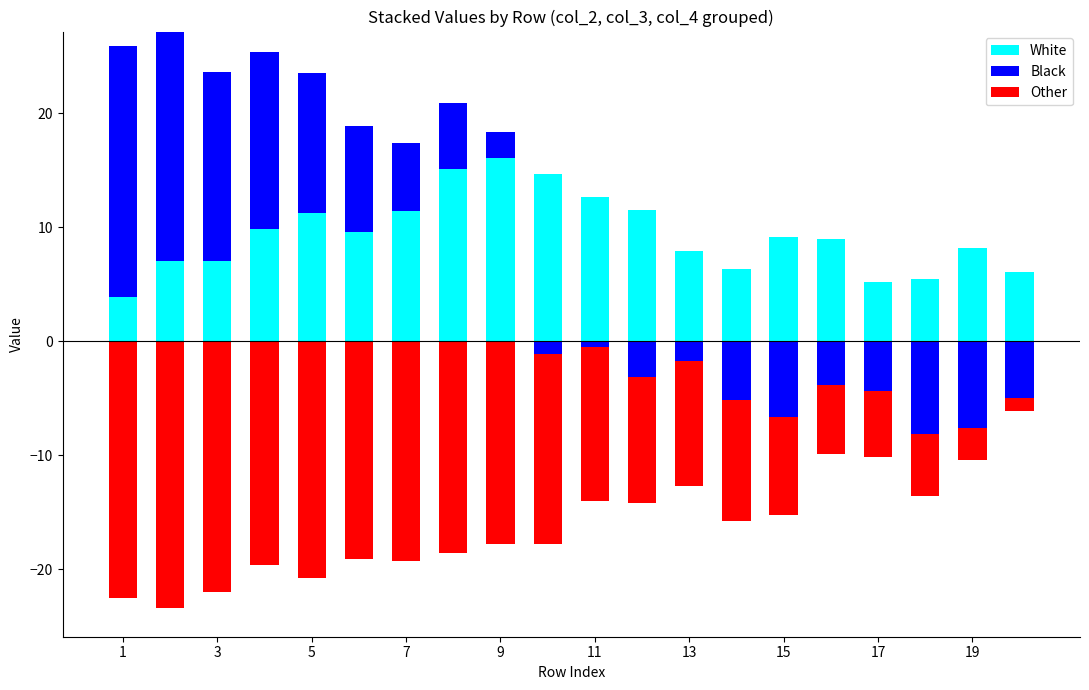

What is the label of the 1st bar from the left?

1